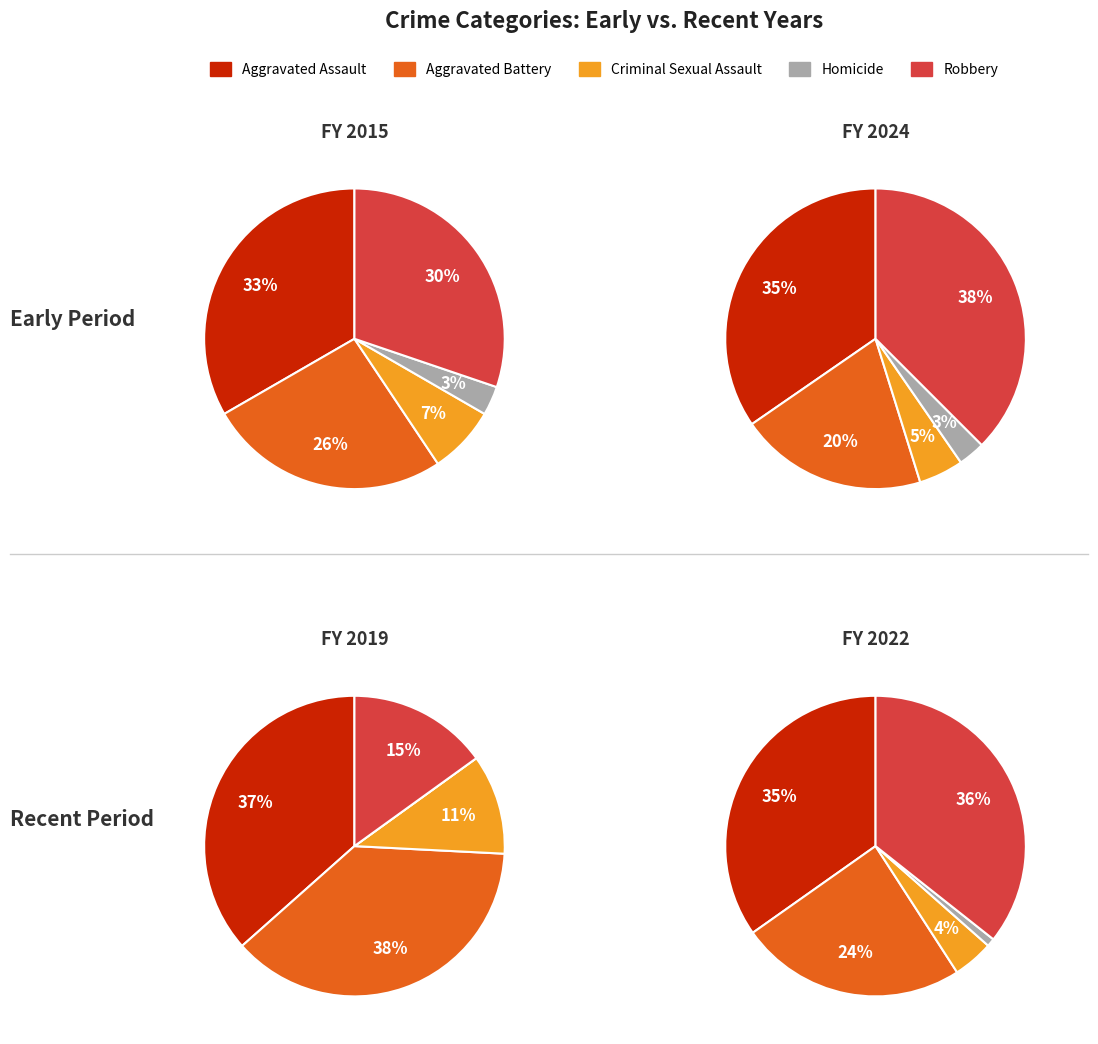

How many slices are in this pie chart?

10